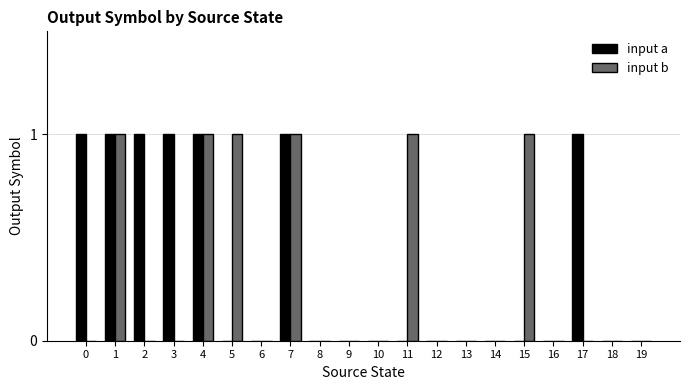

True or false: input a has a value of 0 at 16.

True